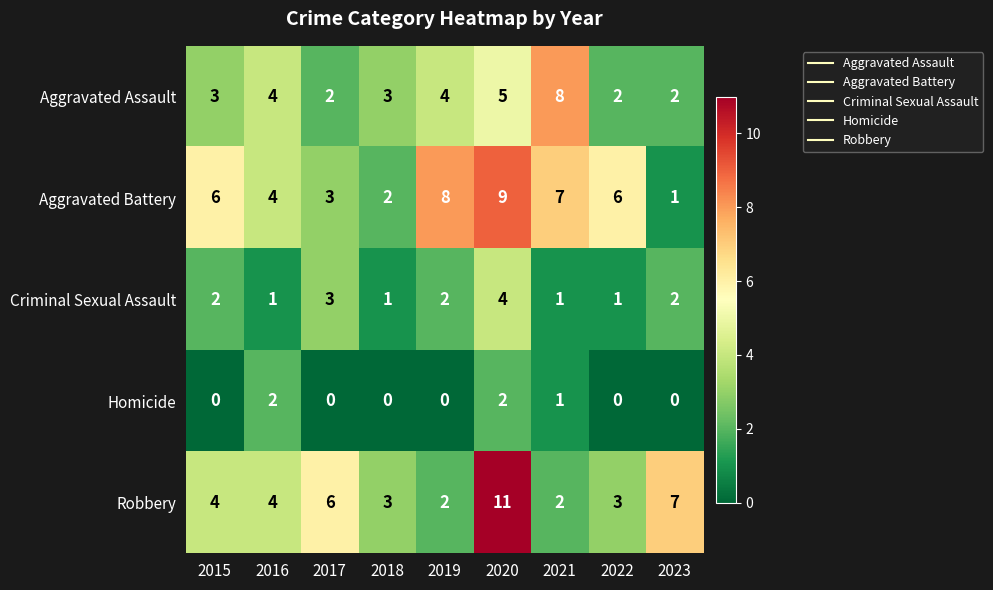

Which series has the widest spread of values?

Robbery